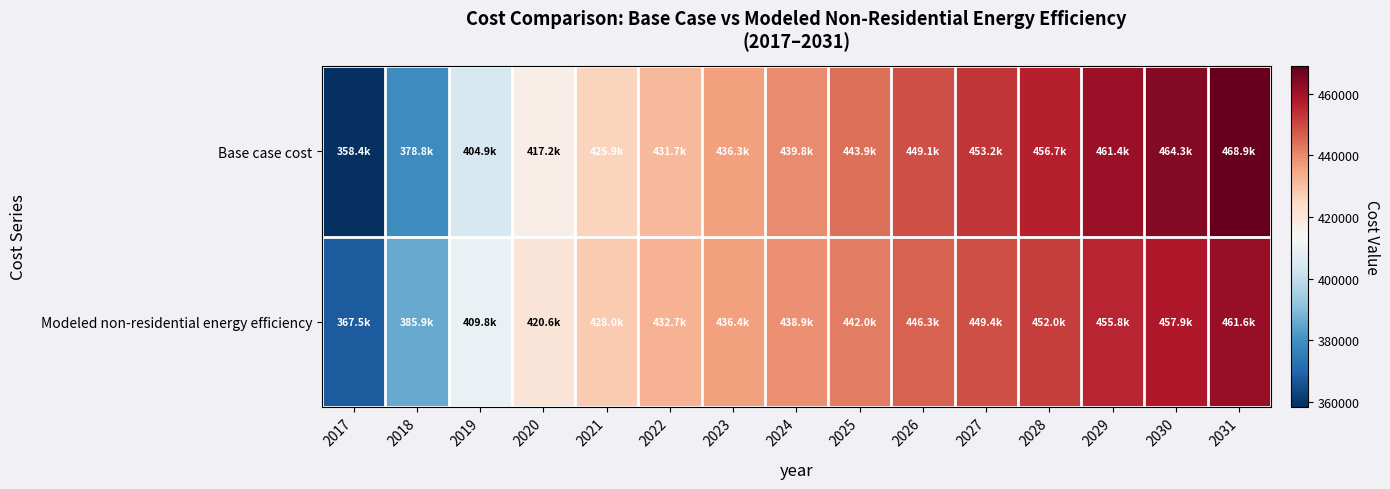

Reading left to right, extract all data points from this chart.

Base case cost: 2017=358411.2	2018=378768.3	2019=404941.8	2020=417156.0	2021=425880.5	2022=431696.8	2023=436349.9	2024=439839.7	2025=443911.1	2026=449145.8	2027=453217.2	2028=456707.0	2029=461360.1	2030=464268.3	2031=468921.3
Modeled non-residential energy efficiency: 2017=367536.8	2018=385929.9	2019=409846.0	2020=420575.3	2021=428022.3	2022=432736.9	2023=436369.4	2024=438919.4	2025=442037.3	2026=446272.9	2027=449424.8	2028=452042.8	2029=455777.4	2030=457876.8	2031=461642.4